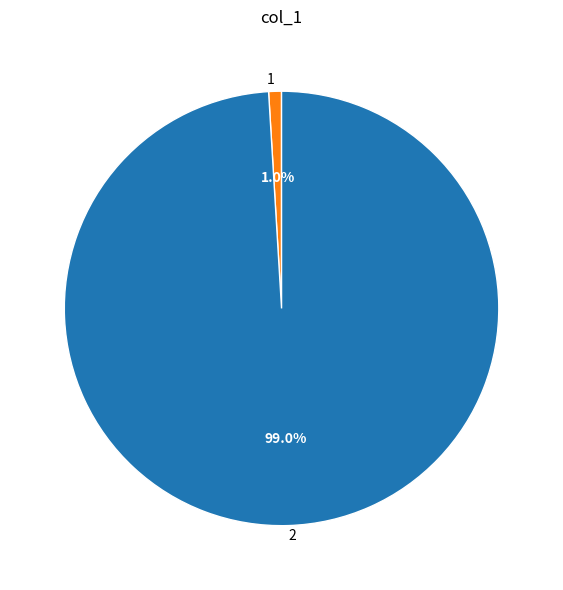

Count the number of slices in the pie.

2